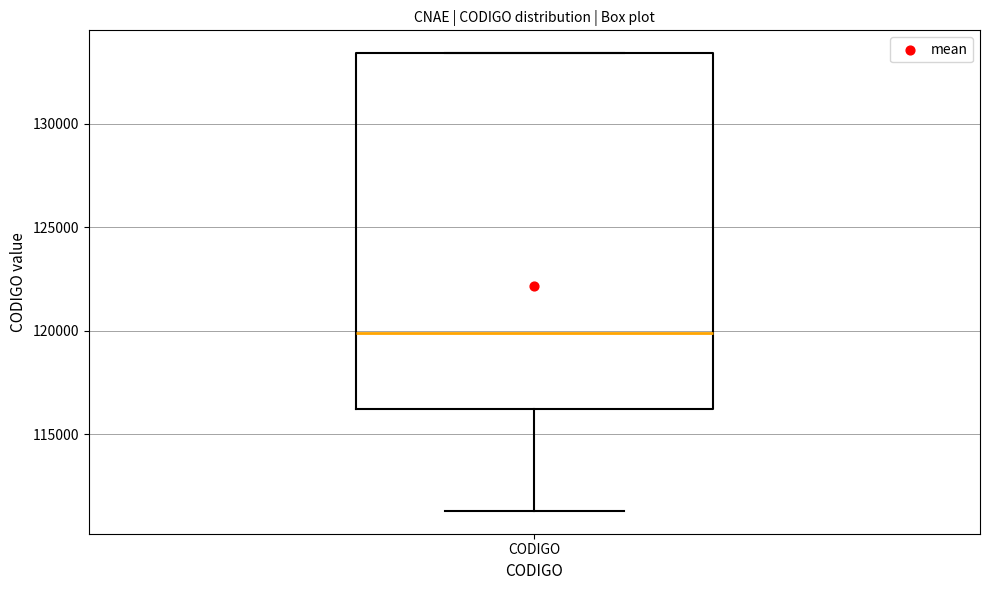

Transcribe this box plot: give where the median line is, the range the box spans, and where the two whiskers end, as read against the y-axis. The values are not printed on the chart, so give them approximately, as read against the axis.

median 120000, box 116000 to 133500, whiskers 111500 to 133500